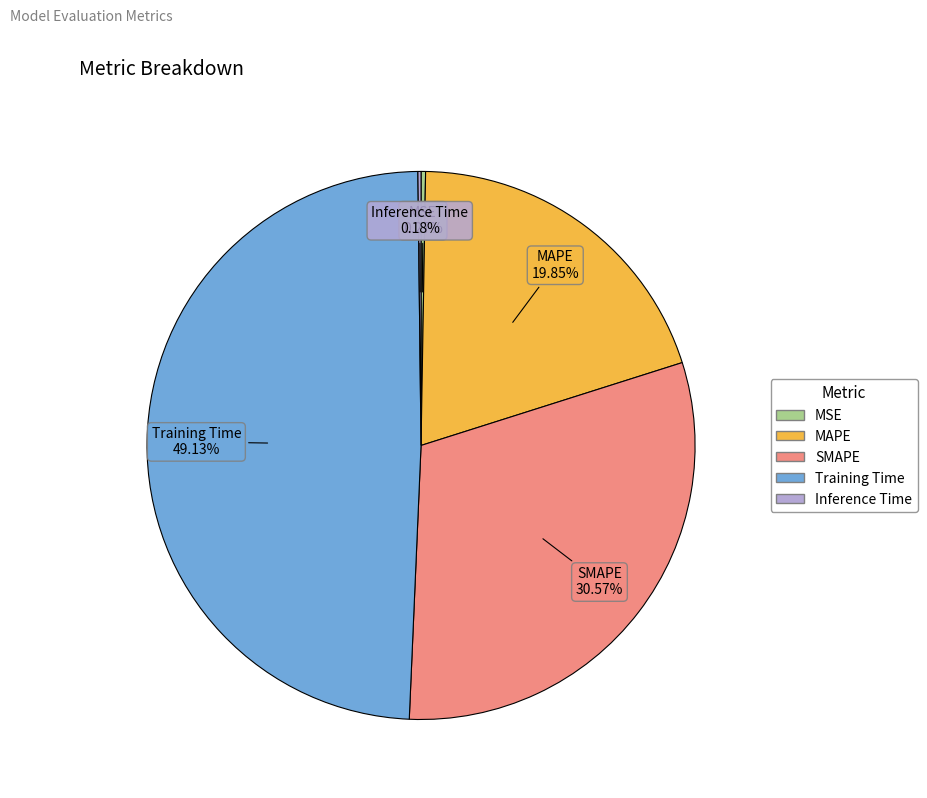

What is the largest slice in the pie chart?

Training Time